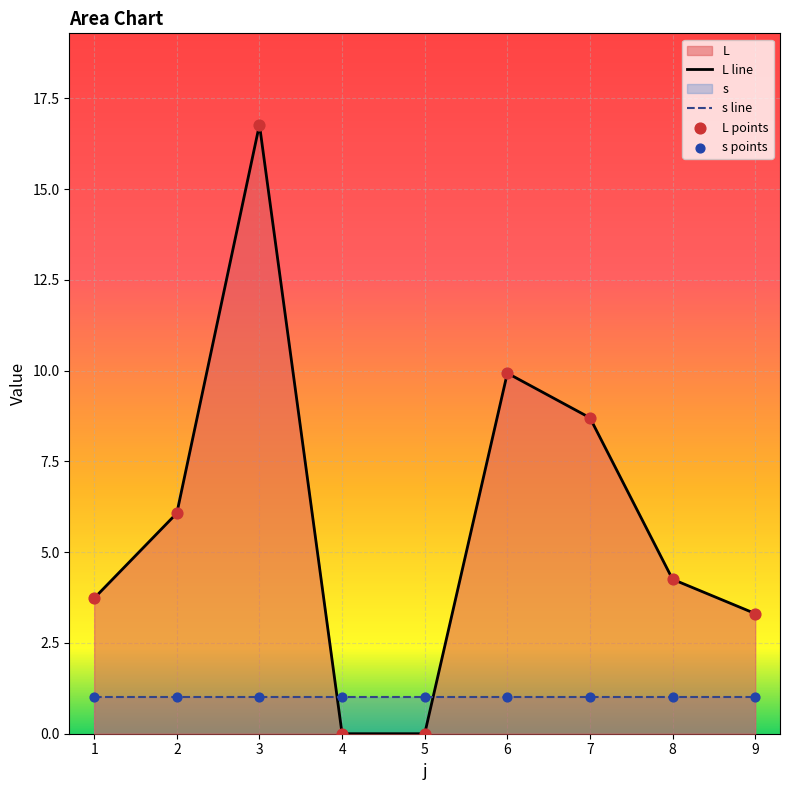

At how many categories does at least one series exceed 10?

1